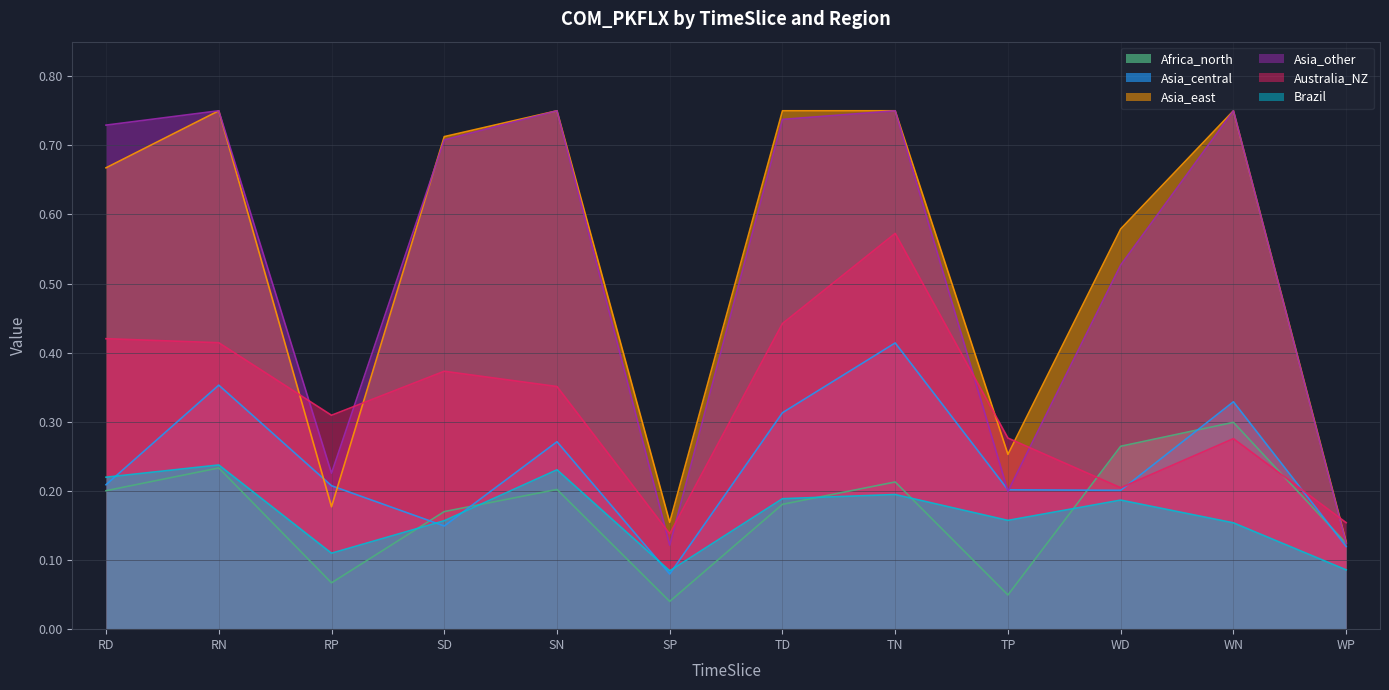

What is the difference between the maximum and minimum values in the Australia_NZ series?

0.4